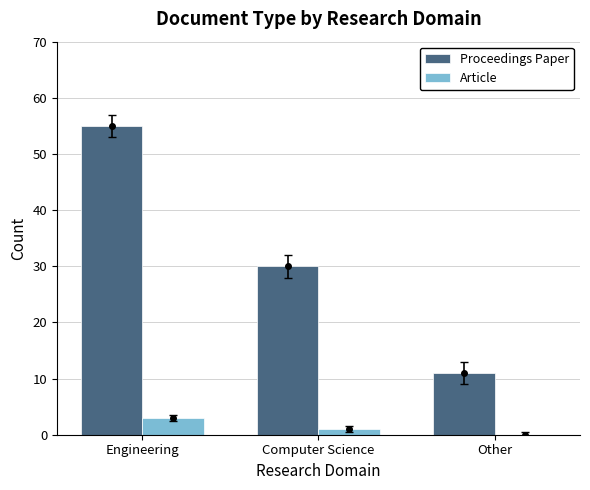

Which label corresponds to the largest value in the chart?

Engineering